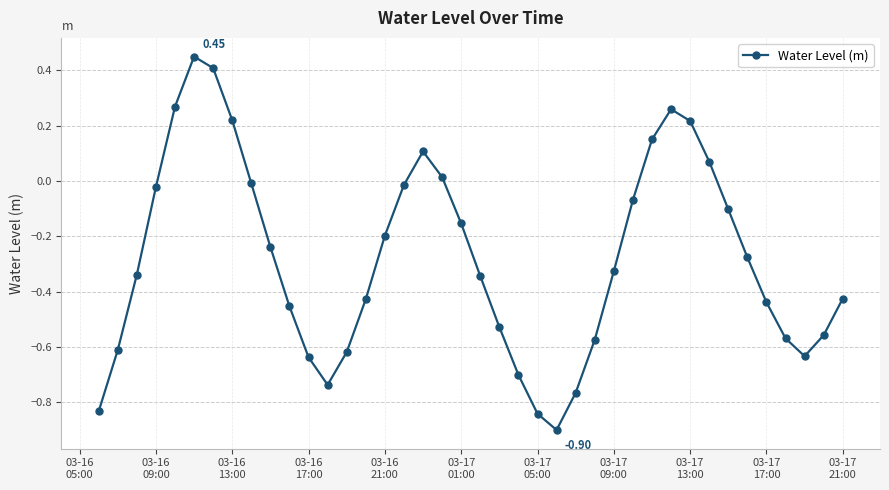

What is the difference between the second highest and second lowest values?

1.2